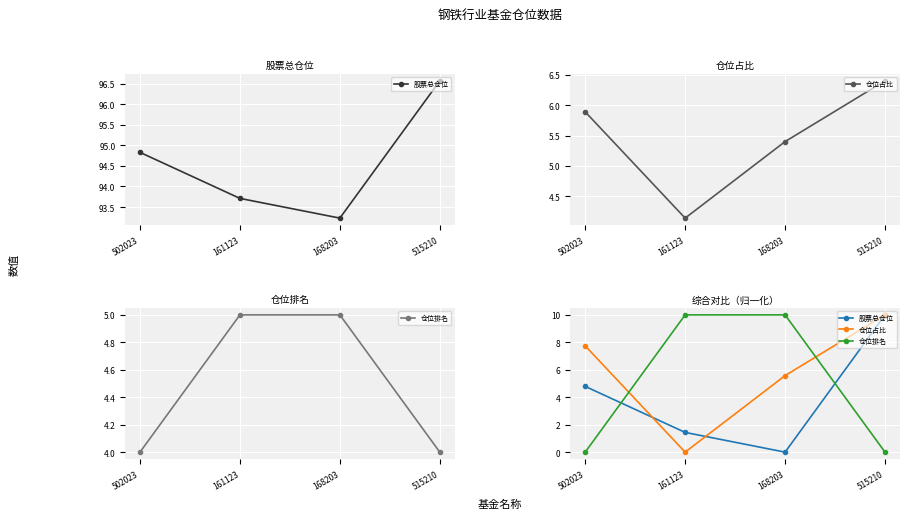

Reading left to right, transcribe all the data shown in this chart.

股票总仓位: 4.8	1.4	0.0	10.0
仓位占比: 7.7	0.0	5.6	10.0
仓位排名: 0.0	10.0	10.0	0.0